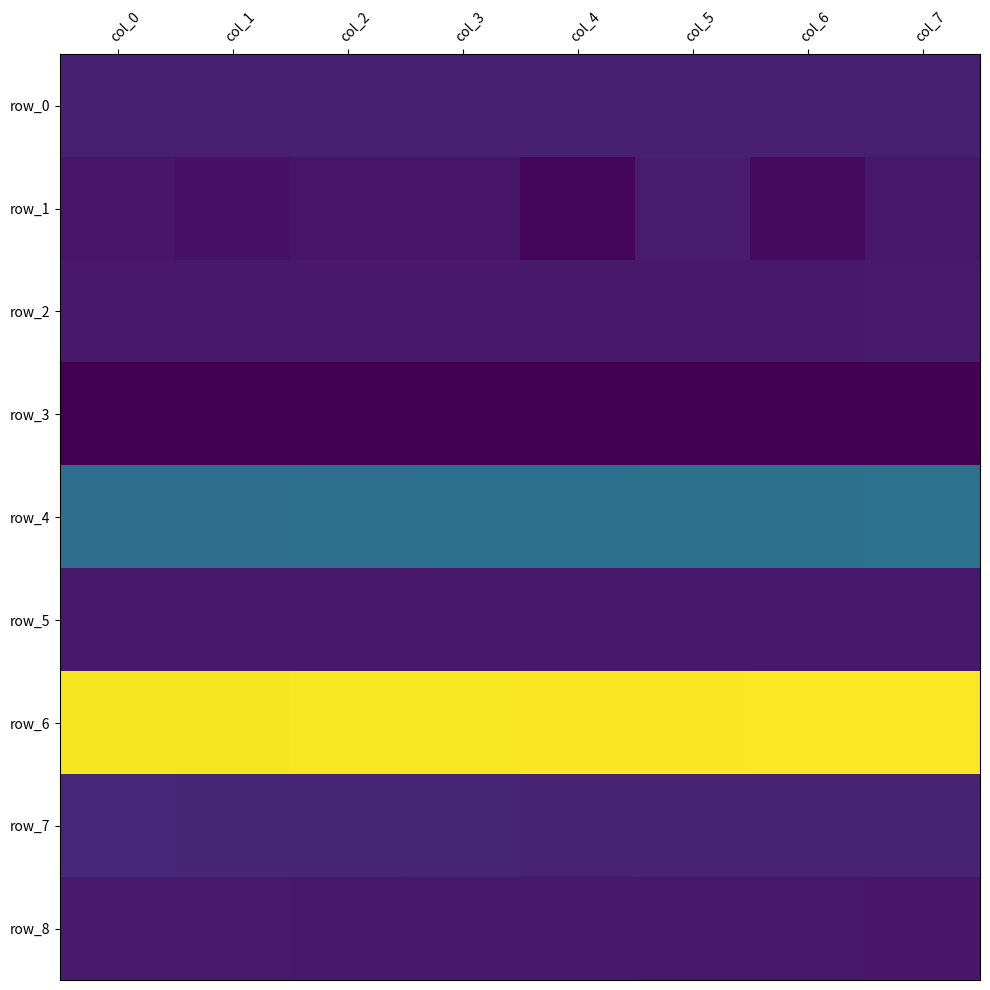

What is the difference between the highest and lowest values at col_2?

11.8